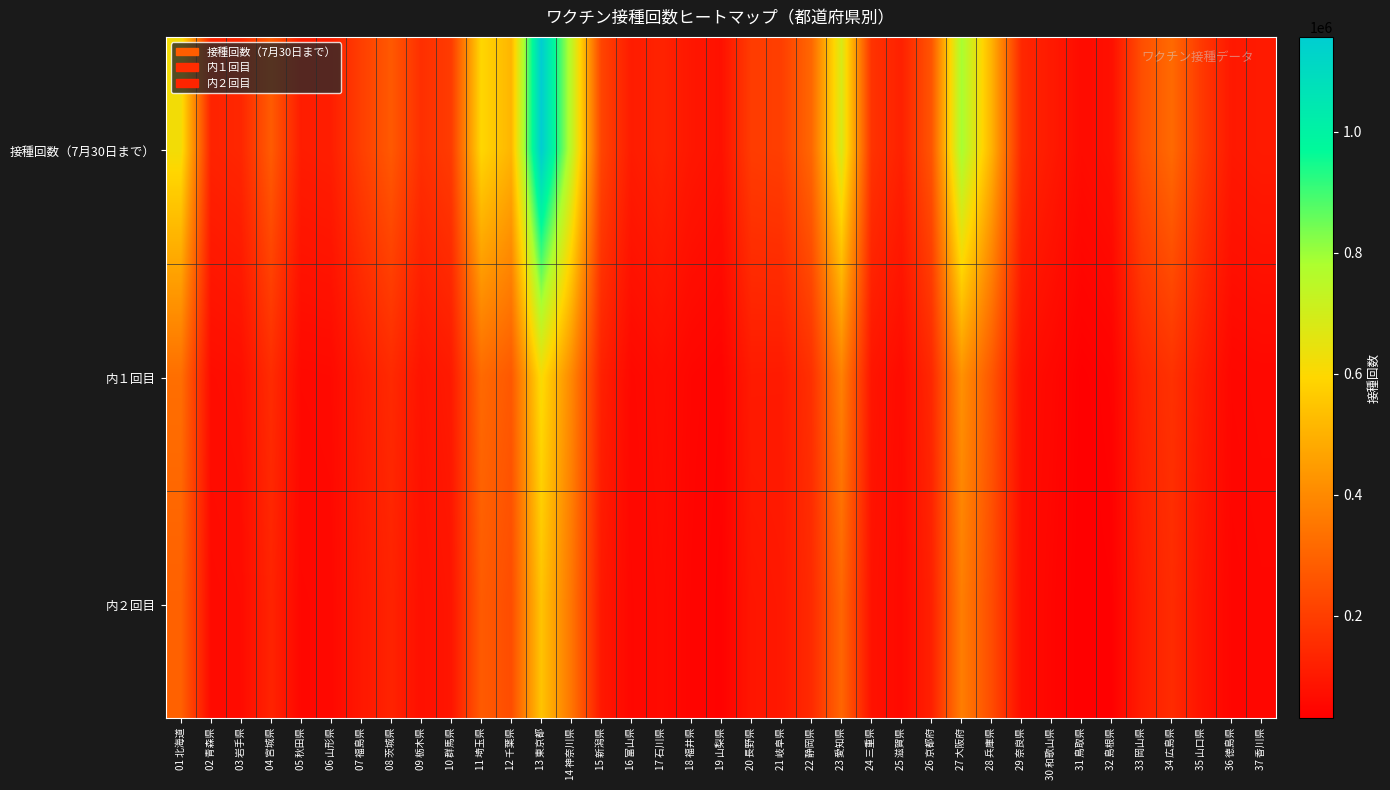

List the series in order of their peak value, lowest first.

内２回目, 内１回目, 接種回数（7月30日まで）